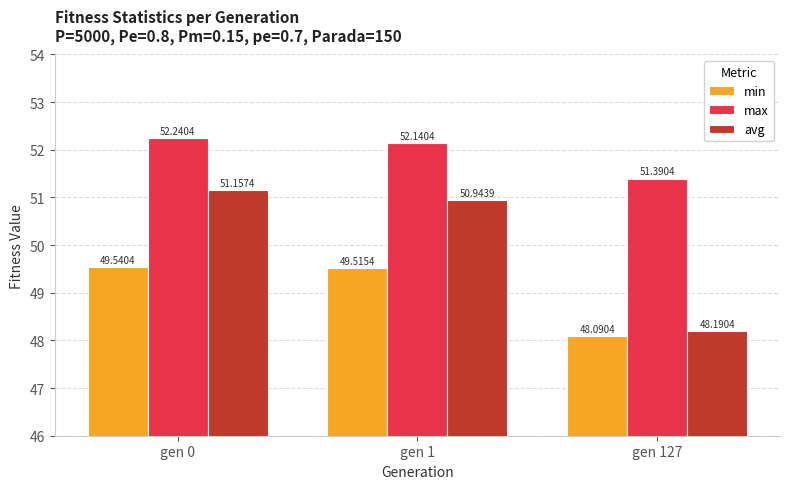

What is the value of the min bar at the 3rd from the left?

48.1